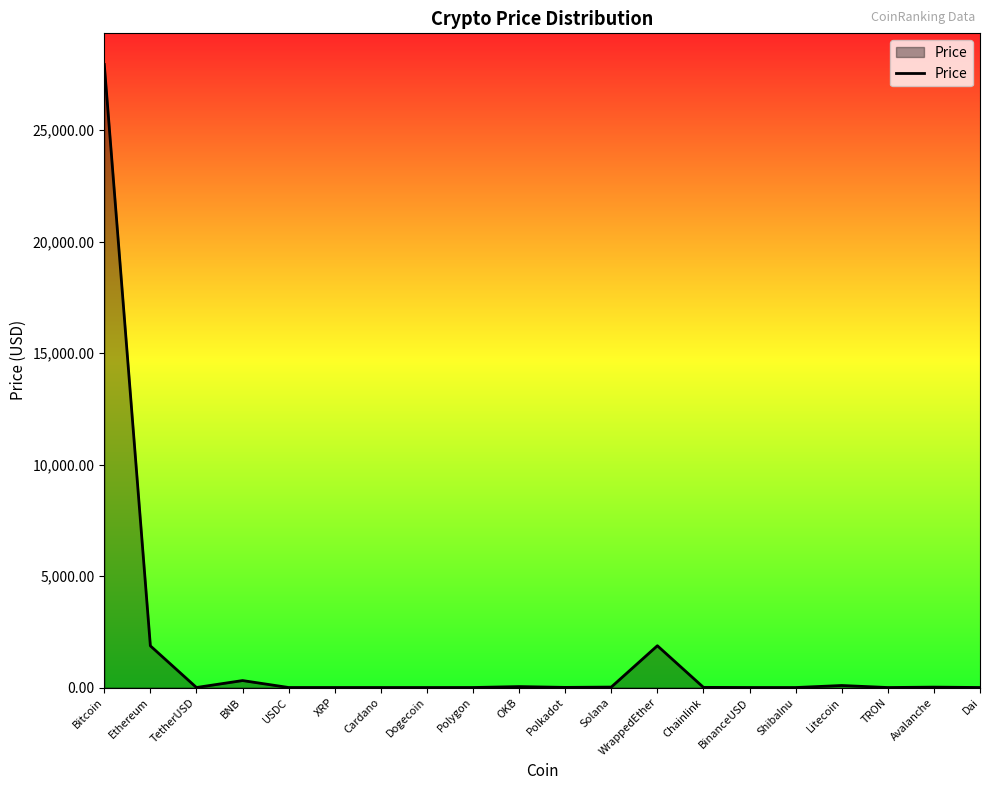

Which category has the highest value across all series?

Bitcoin